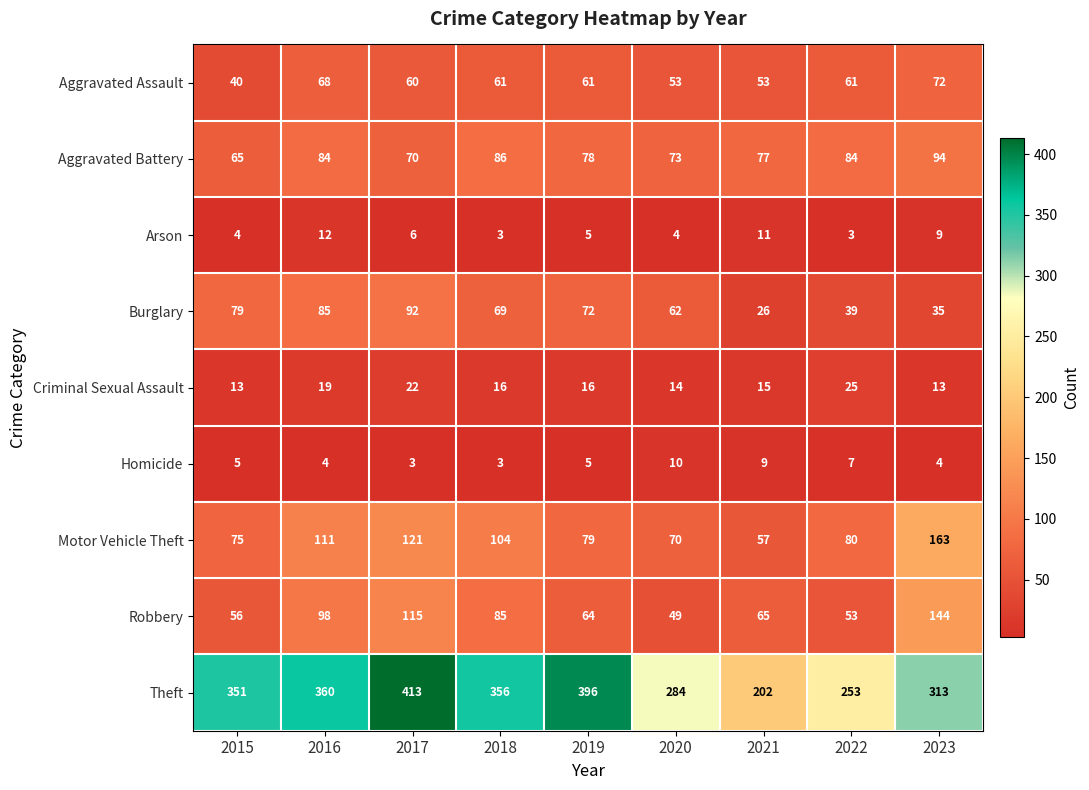

Rank the series by their maximum value, from lowest to highest.

Homicide, Arson, Criminal Sexual Assault, Aggravated Assault, Burglary, Aggravated Battery, Robbery, Motor Vehicle Theft, Theft